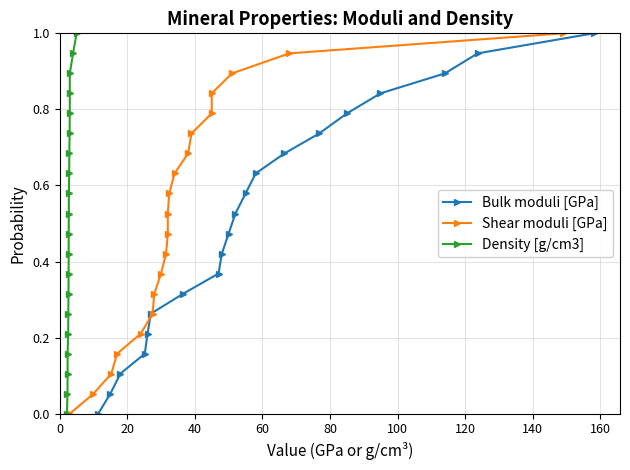

True or false: Shear moduli [GPa] has more than 0 points higher than both neighbors.

False